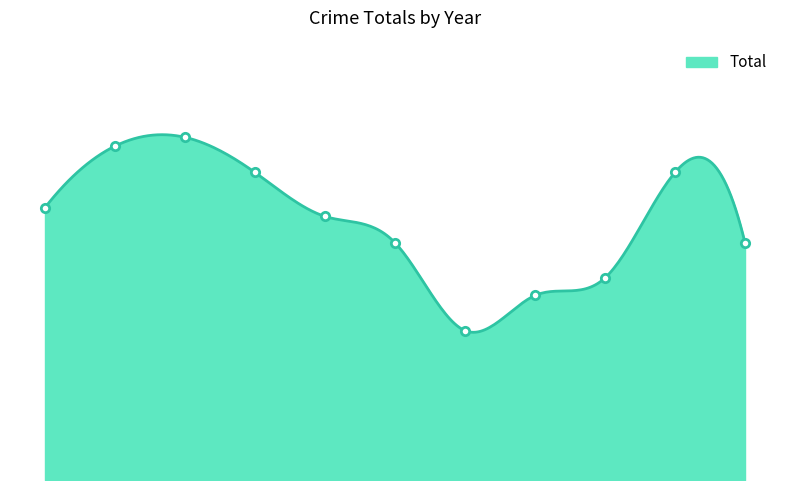

Rank the categories by value from highest to lowest.

2017, 2016, 2018, 2024, 2015, 2019, 2020, 2025, 2023, 2022, 2021